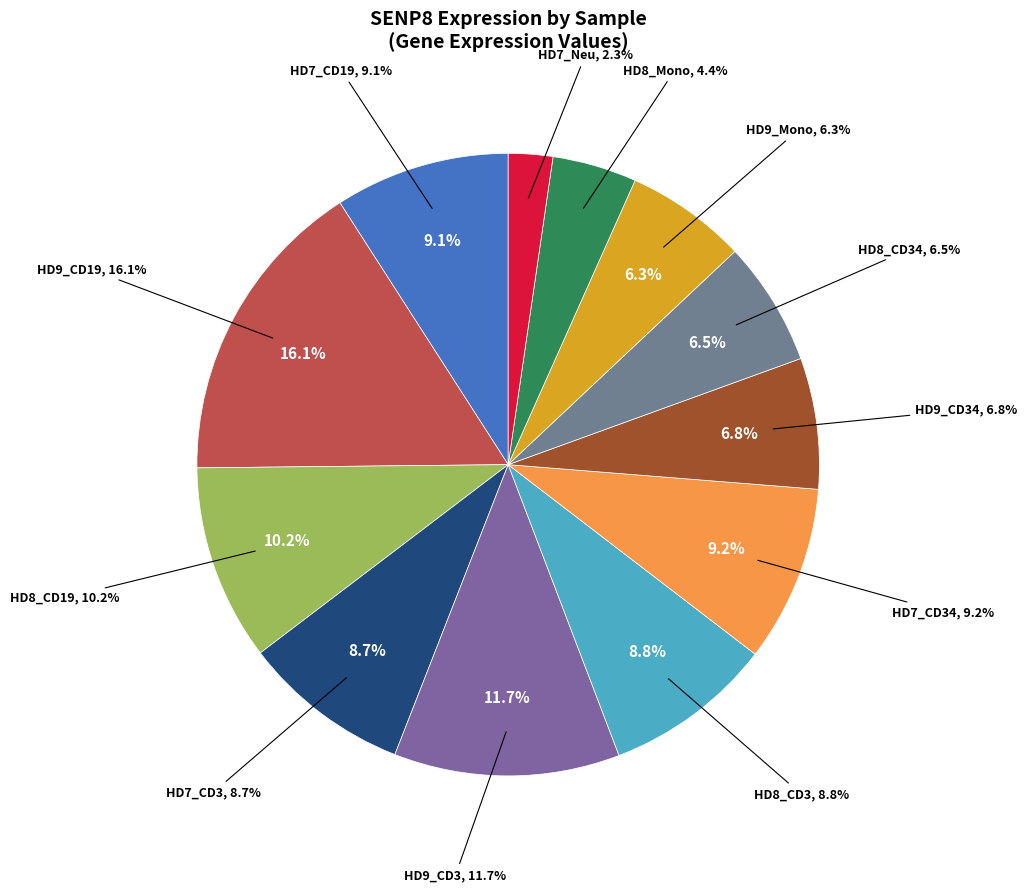

How many segments does this pie chart have?

12